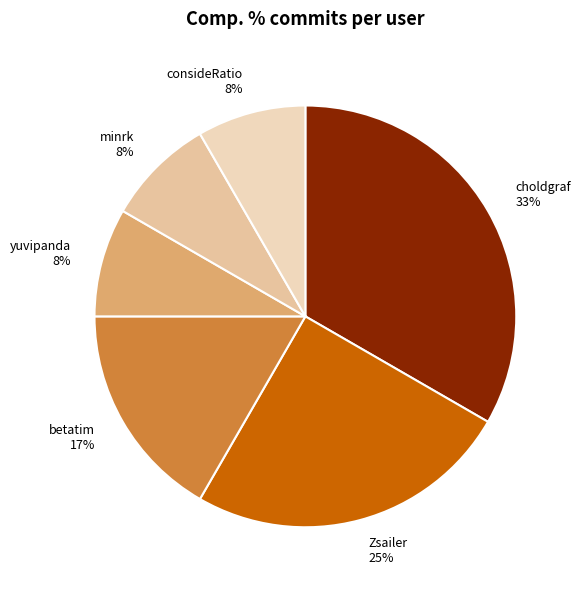

What is the ratio of the value at yuvipanda to the value at betatim?

0.5